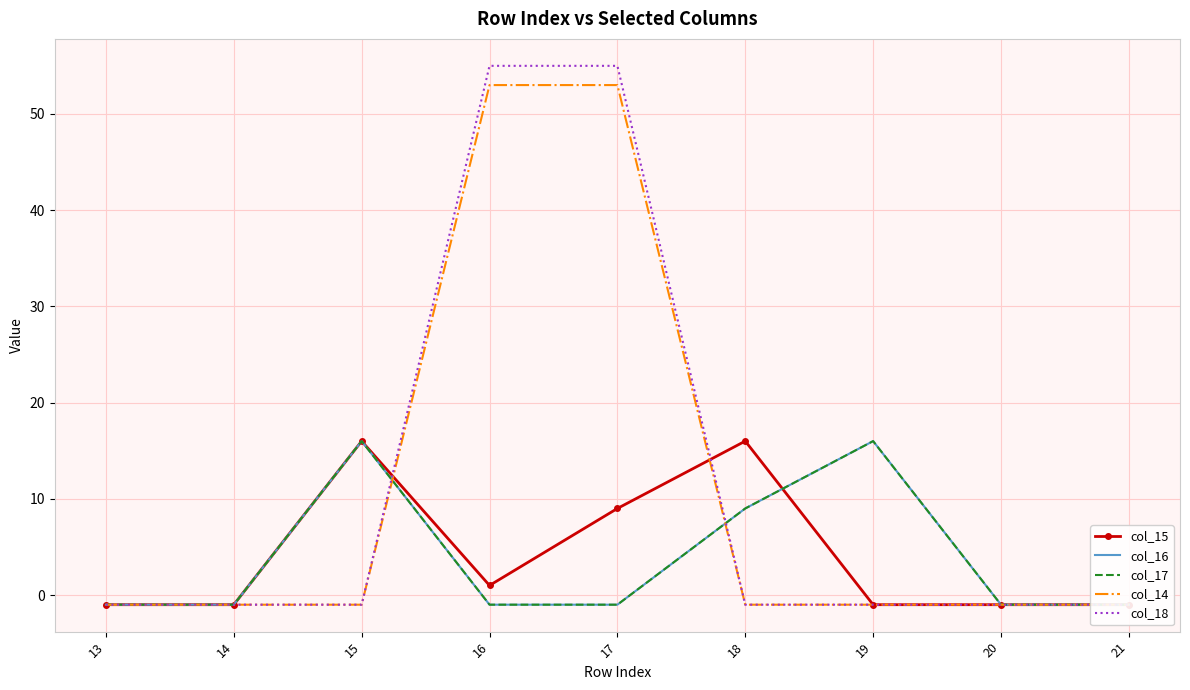

How many interior local peaks does the col_16 series have?

2